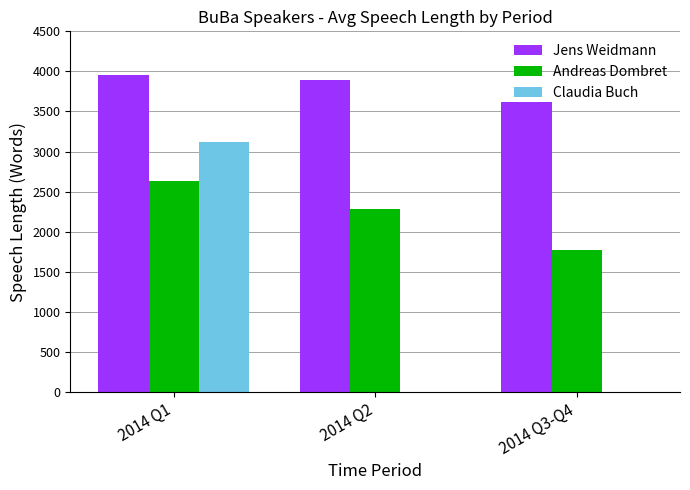

The value of Andreas Dombret at 2014 Q1 is 556.9. True or false?

False